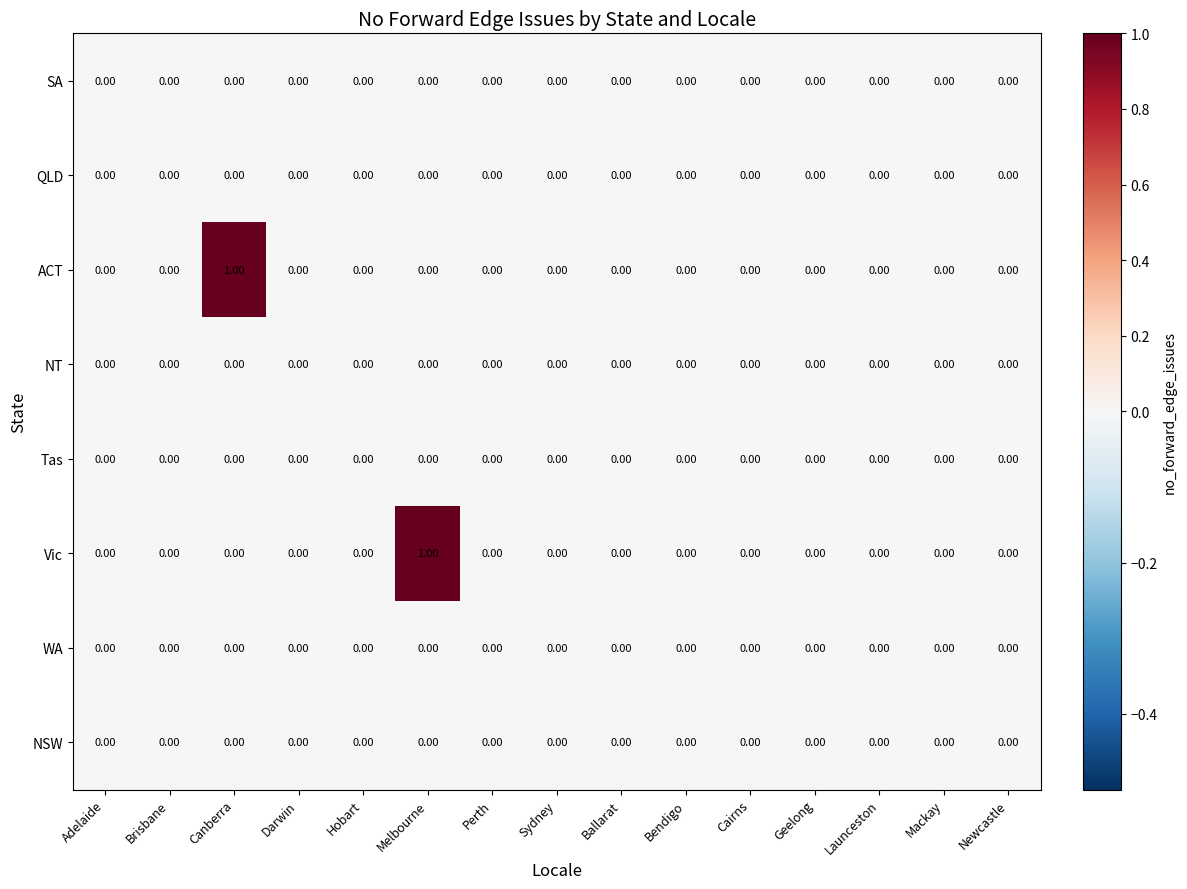

At which category is the sum across all series the highest?

Canberra